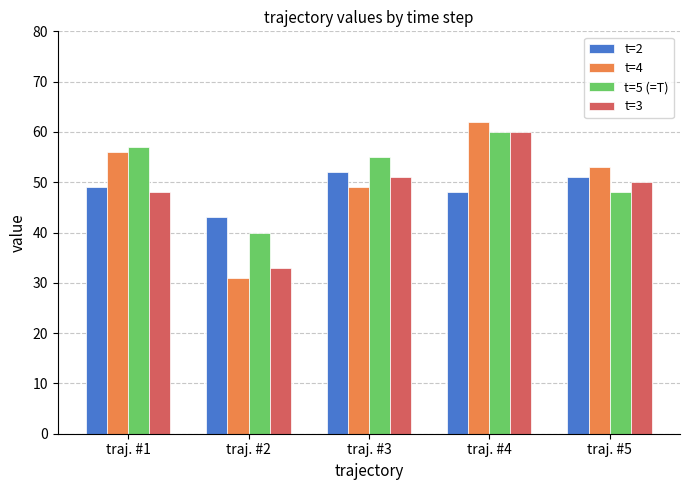

Is it true that t=5 (=T) equals 31 at traj. #4?

False